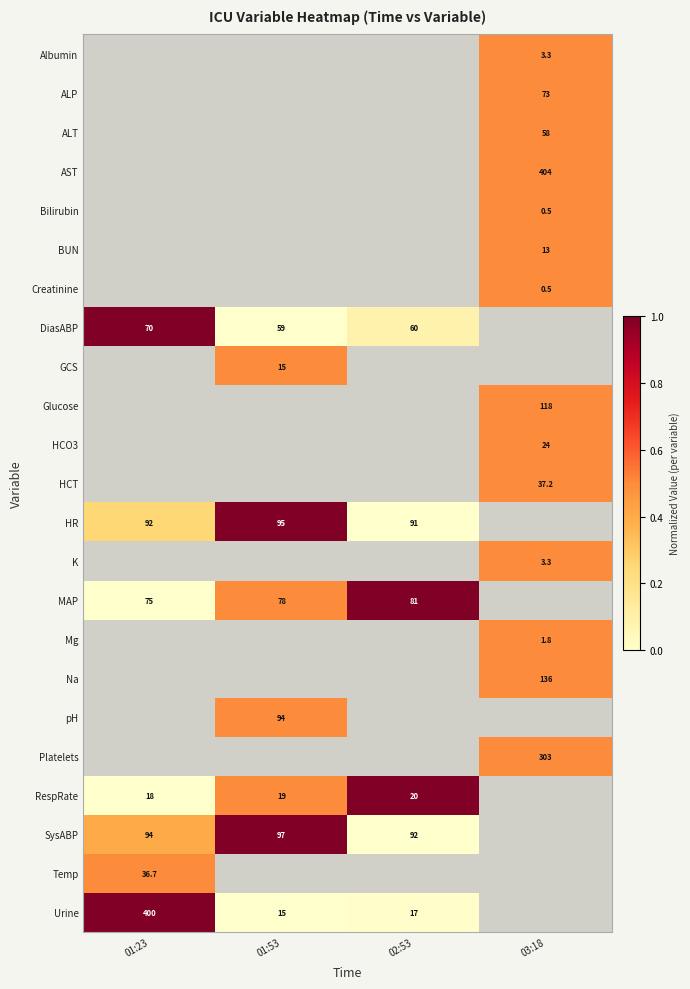

Is it true that RespRate equals 29.2 at 01:53?

False